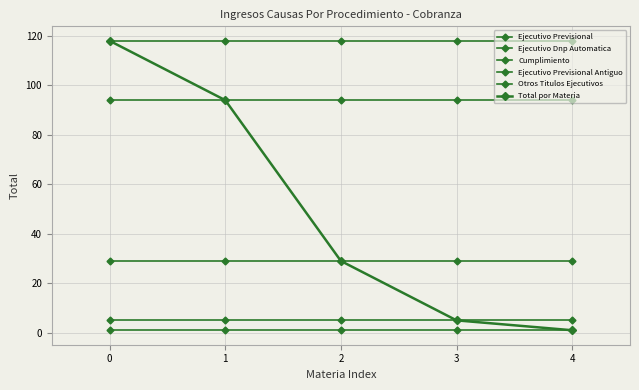

True or false: Ejecutivo Previsional has more than 1 interior local peaks.

False